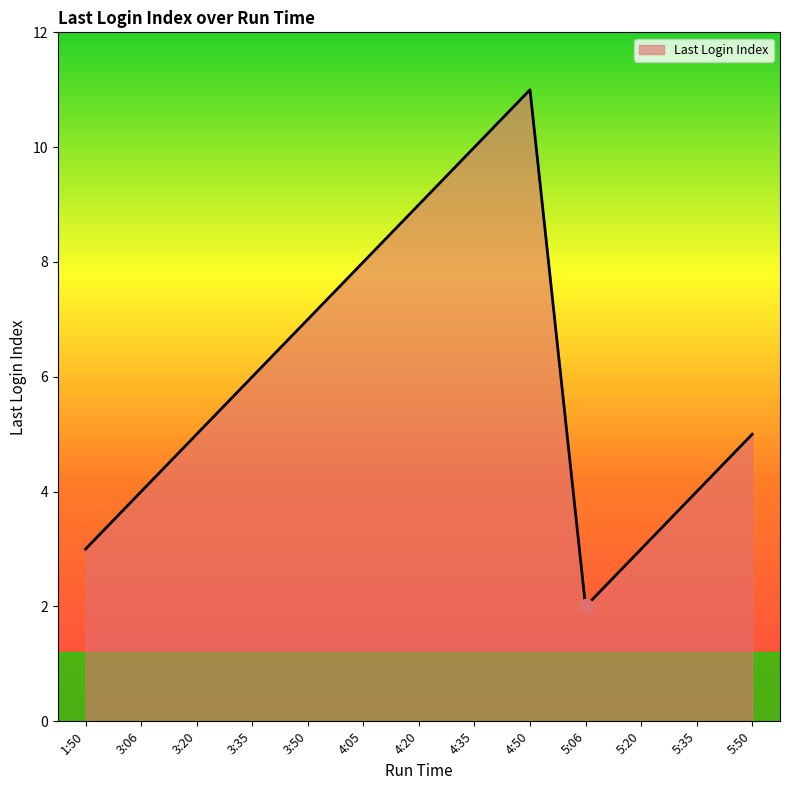

Which label corresponds to the largest value in the chart?

4:50